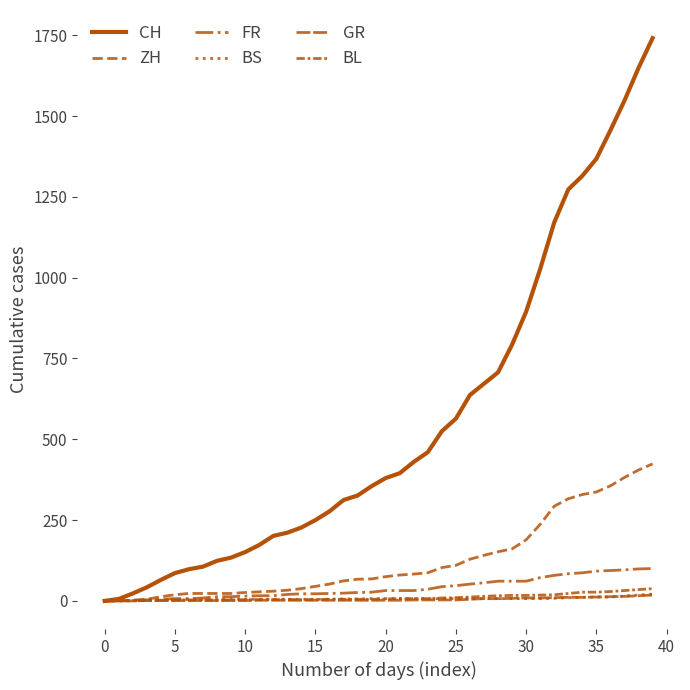

At how many categories does at least one series exceed 174?

28